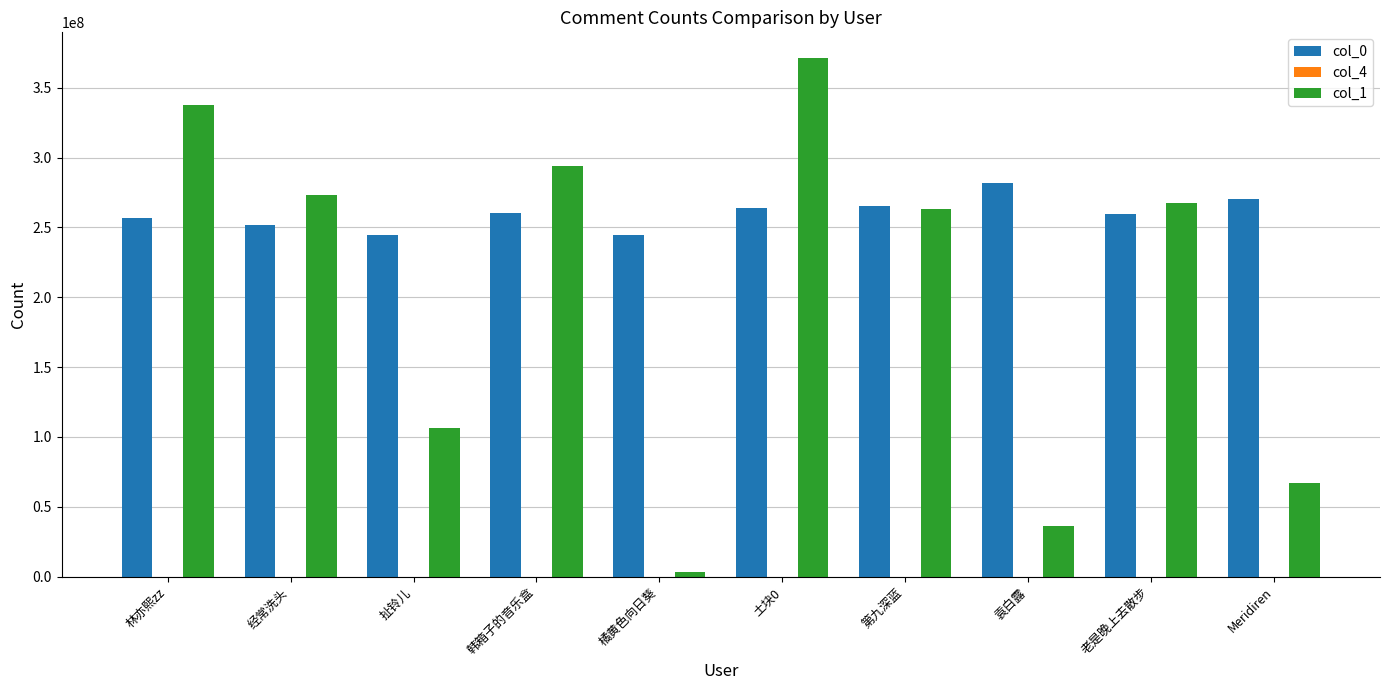

Is it true that col_1 equals 36445819 at 袁白露?

True